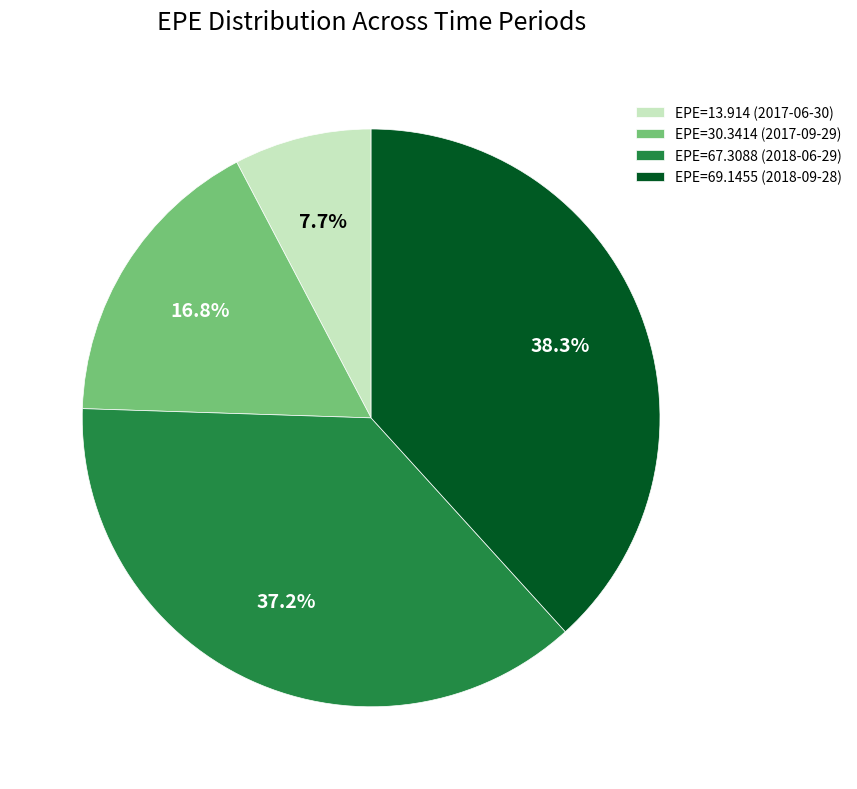

Which category has the smallest portion of the pie?

EPE=13.914 (2017-06-30)